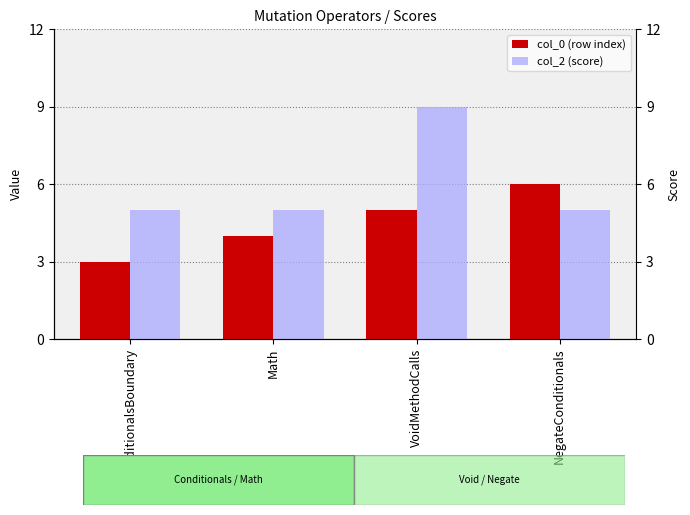

What position from the left is Math?

2